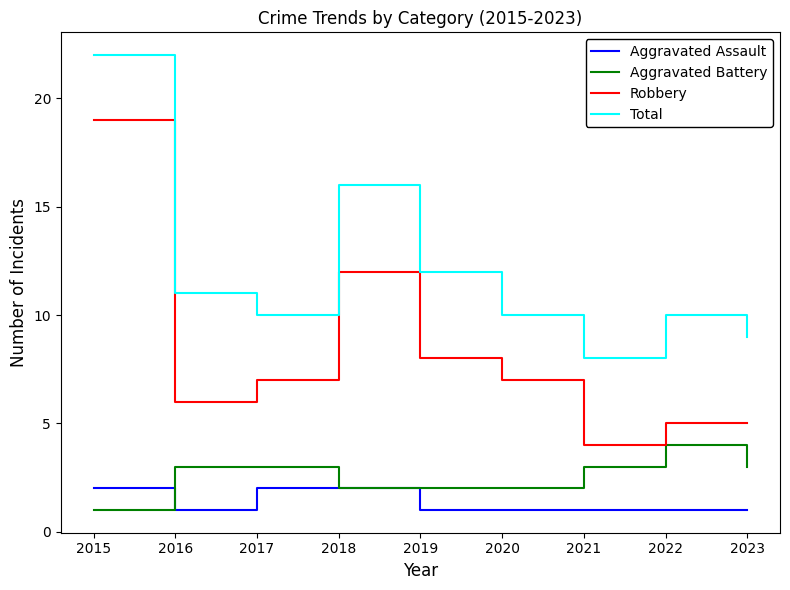

Which series has the largest range (max minus min)?

Robbery